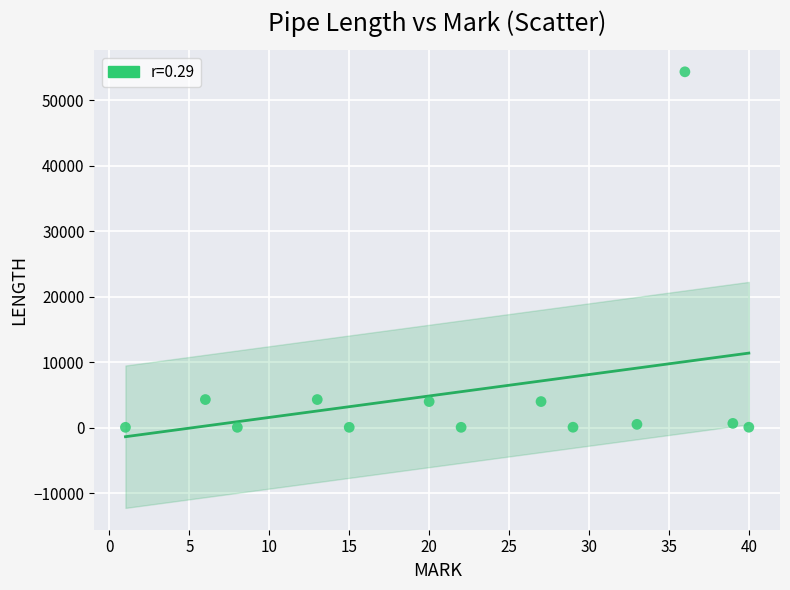

What is the range of X values (max minus min)?

39.0